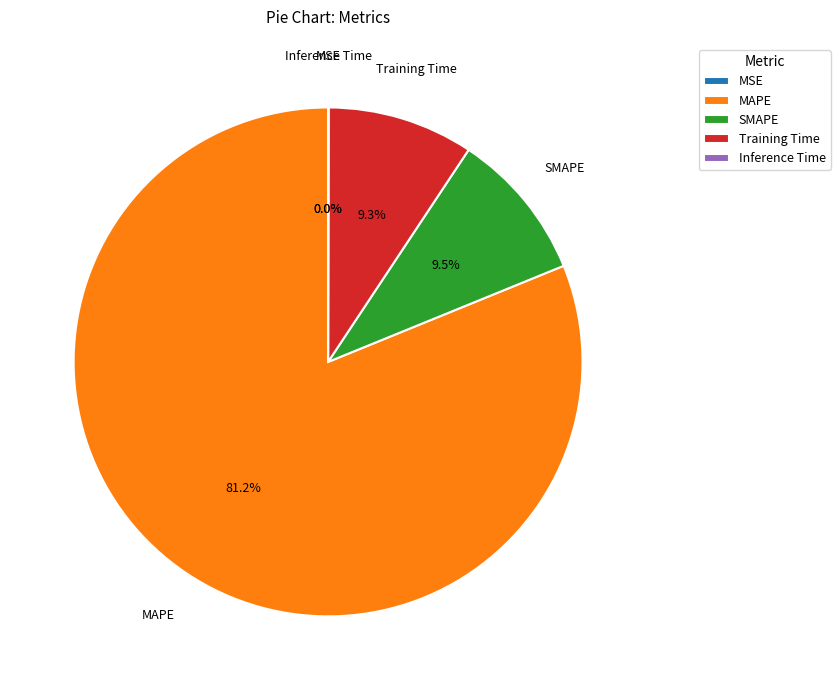

What is the ratio of the value at Training Time to the value at SMAPE?

1.0